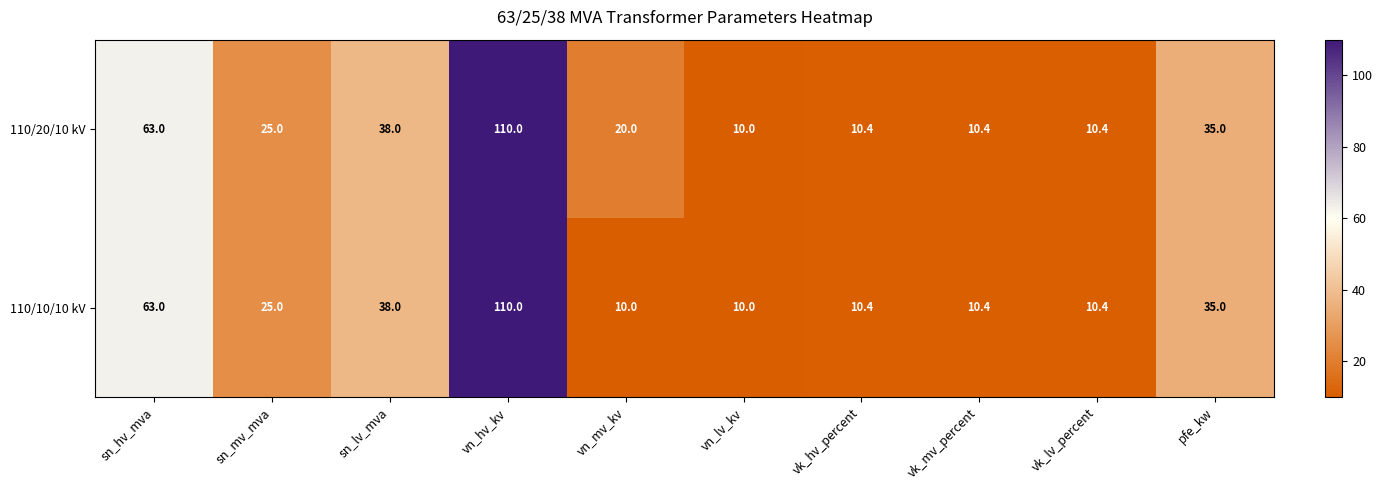

At which category is the sum across all series the highest?

vn_hv_kv